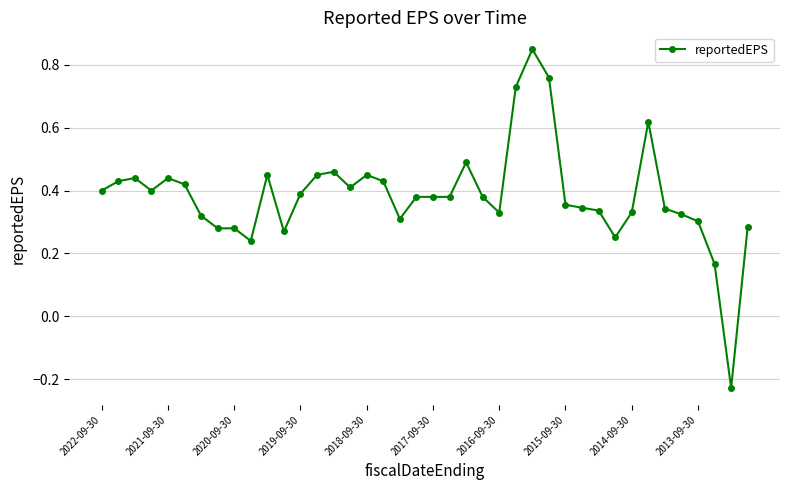

How many values are between 0 and 1?

39